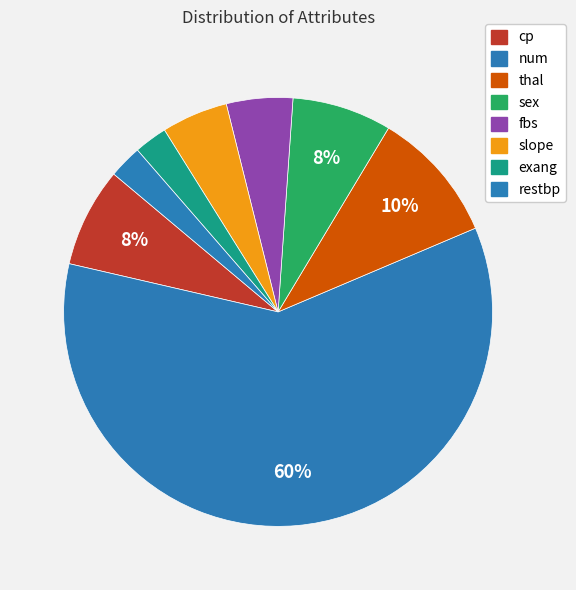

Which category has the biggest portion of the pie?

num